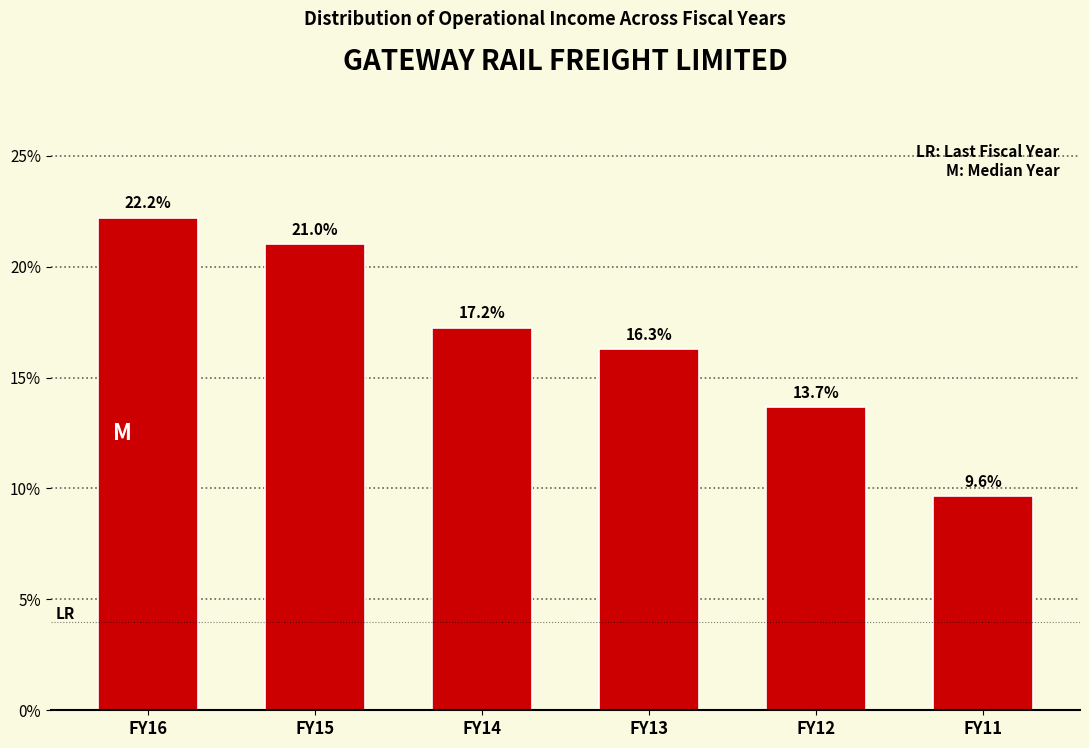

Reading left to right, extract all data points from this chart.

22.2	21.0	17.2	16.3	13.7	9.6